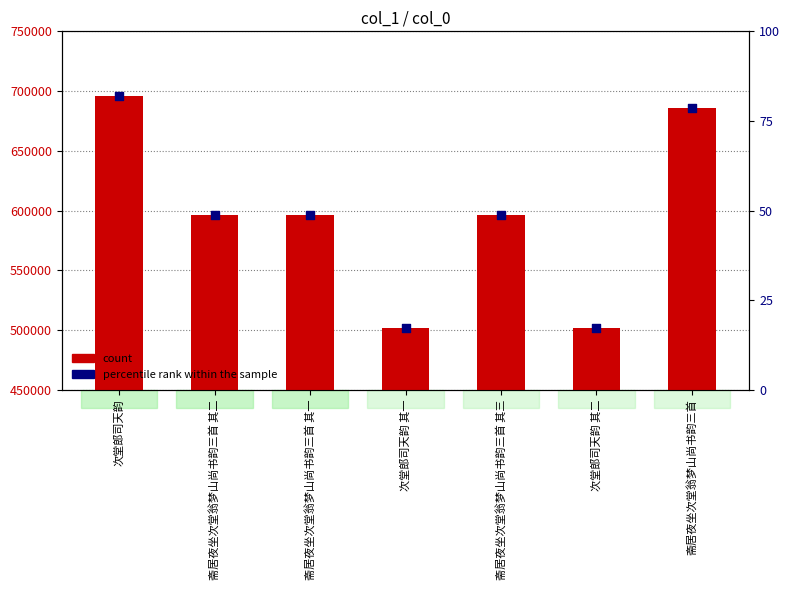

Which series reaches the minimum Y coordinate?

percentile rank within the sample